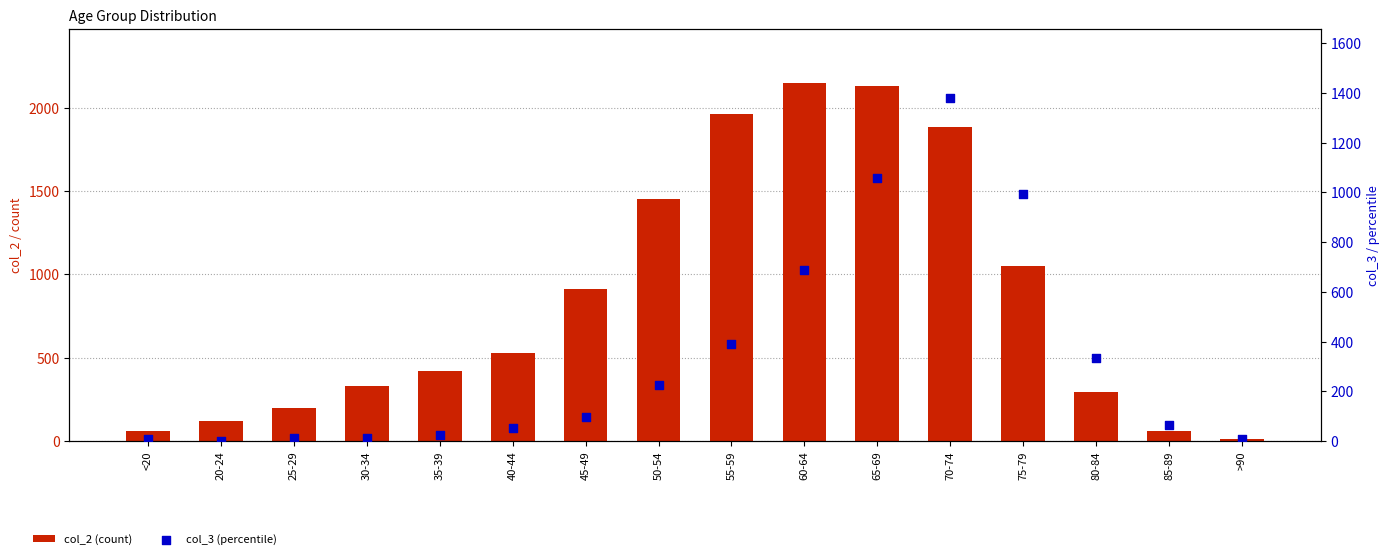

What is the total value across all series at 80-84?

629